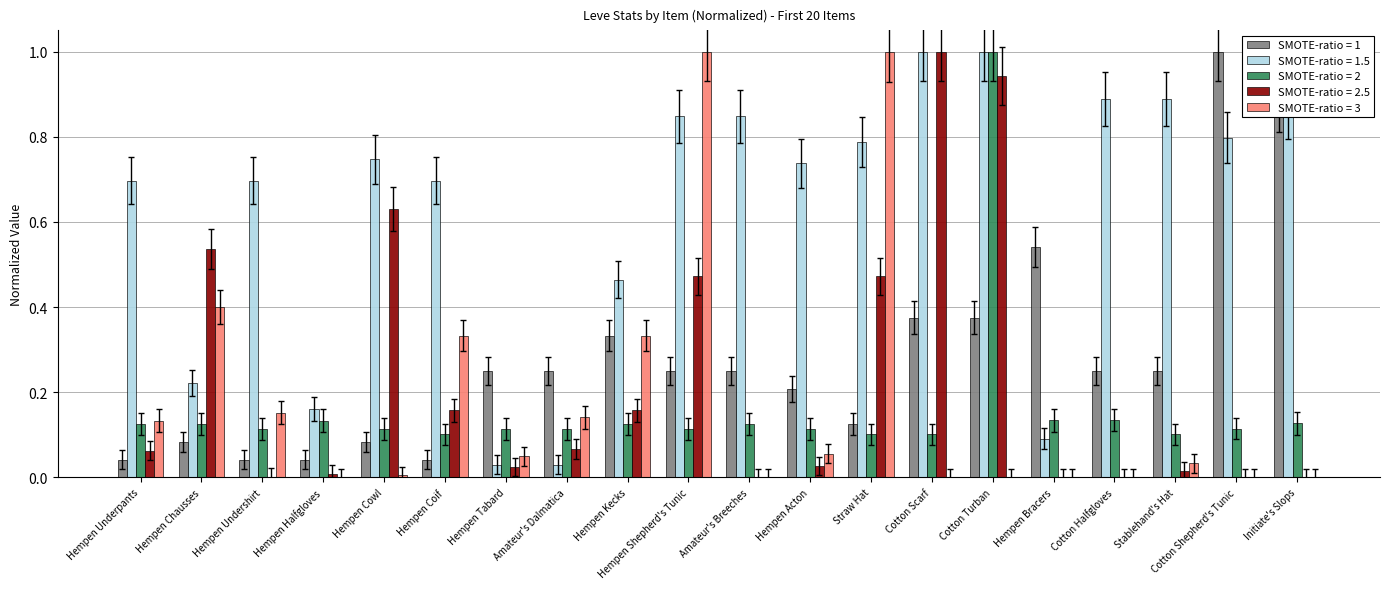

What is the total value across all series at Cotton Shepherd's Tunic?

1.9